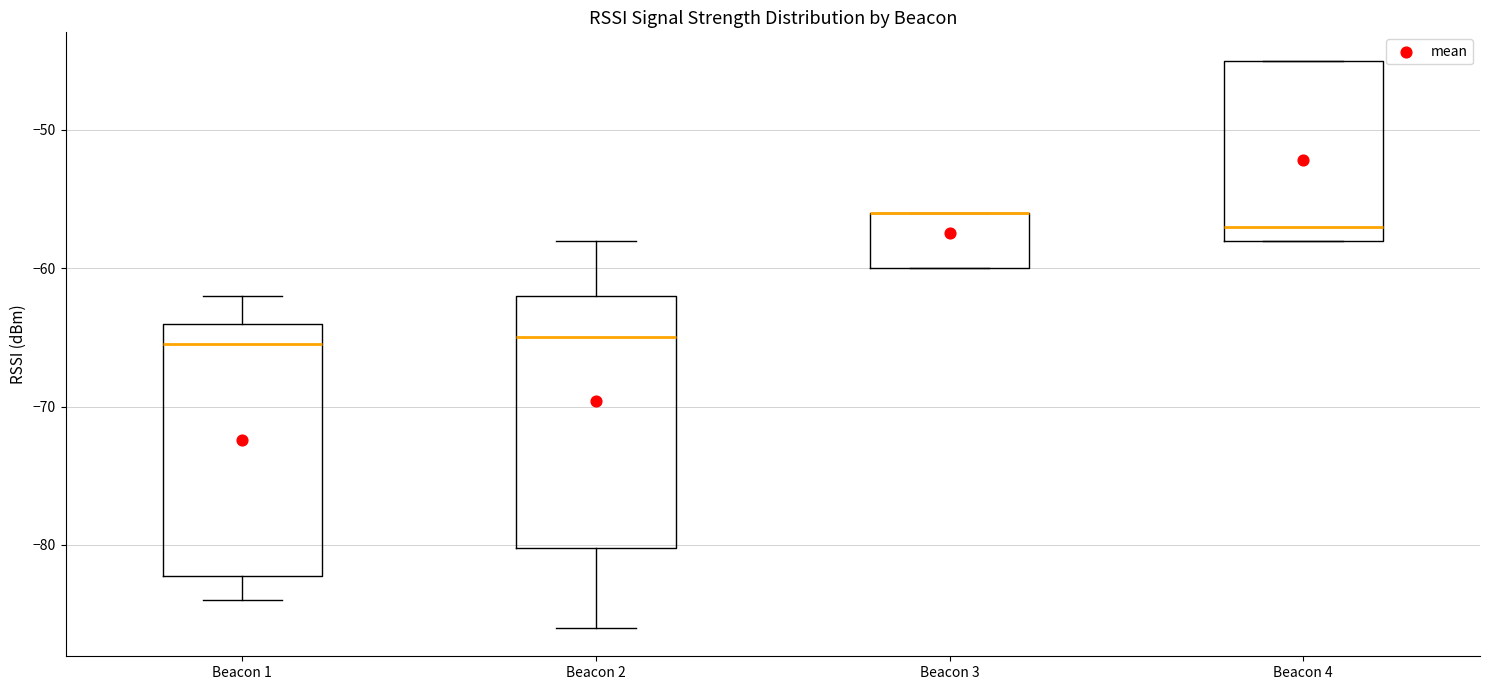

Reading left to right, transcribe this box plot: for each box, give where its median line is, the range the box spans, and where its two whiskers end, as read against the y-axis. The values are not printed on the chart, so give them approximately, as read against the axis.

Beacon 1: median -65, box -82 to -64, whiskers -84 to -62
Beacon 2: median -65, box -80 to -62, whiskers -86 to -58
Beacon 3: median -56 (drawn on the box's upper edge), box -60 to -56, whiskers -60 to -56
Beacon 4: median -57, box -58 to -45, whiskers -58 to -45